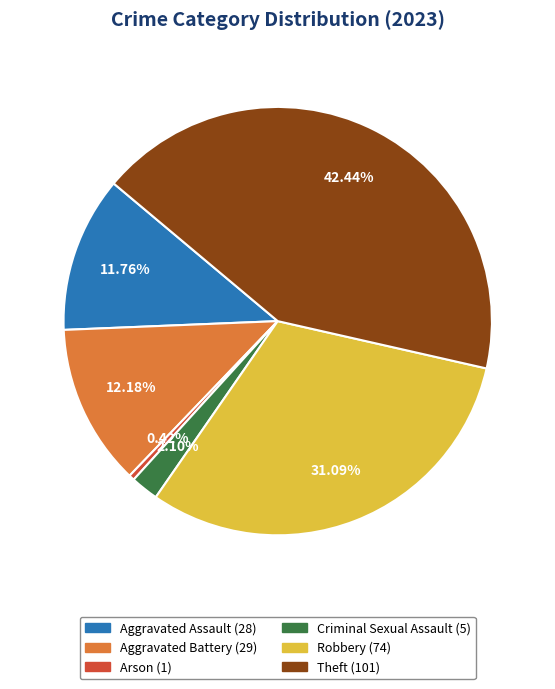

Does Arson represent more than half of the total?

No